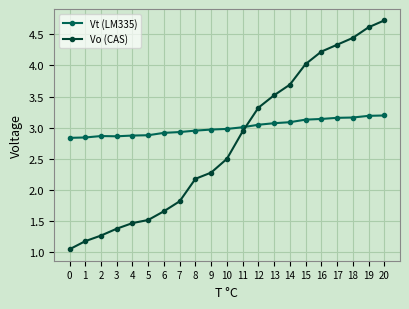

True or false: Vo (CAS) has more than 2 interior local peaks.

False